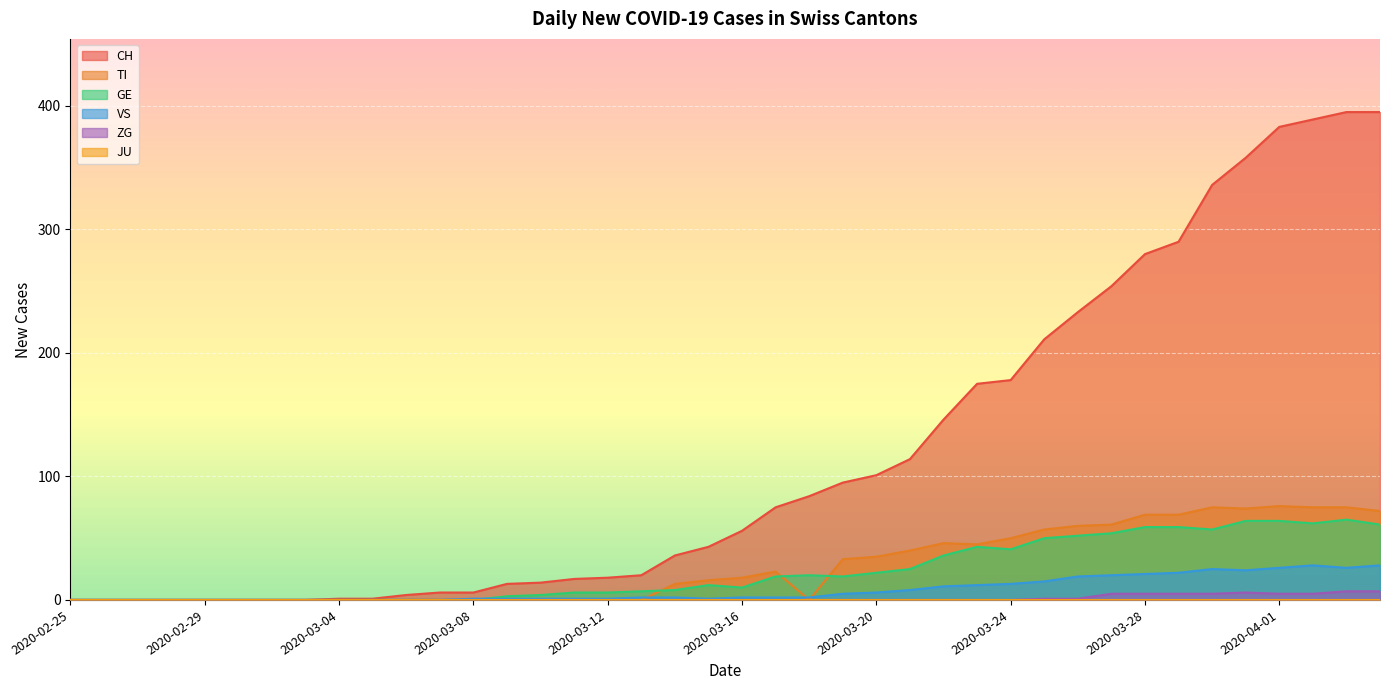

What is the greatest value displayed?

395